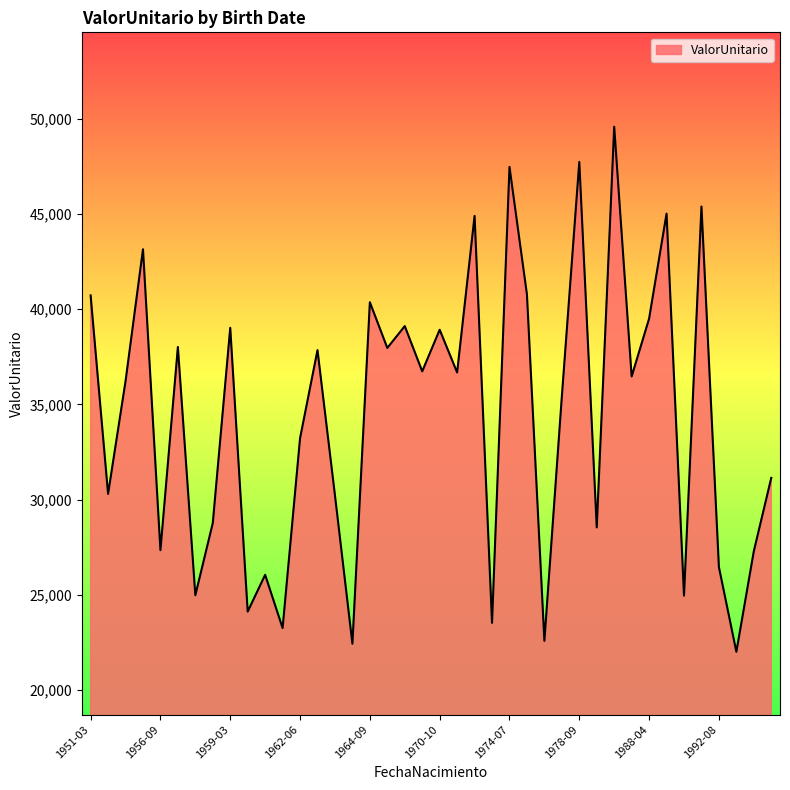

What is the smallest value displayed?

21998.7